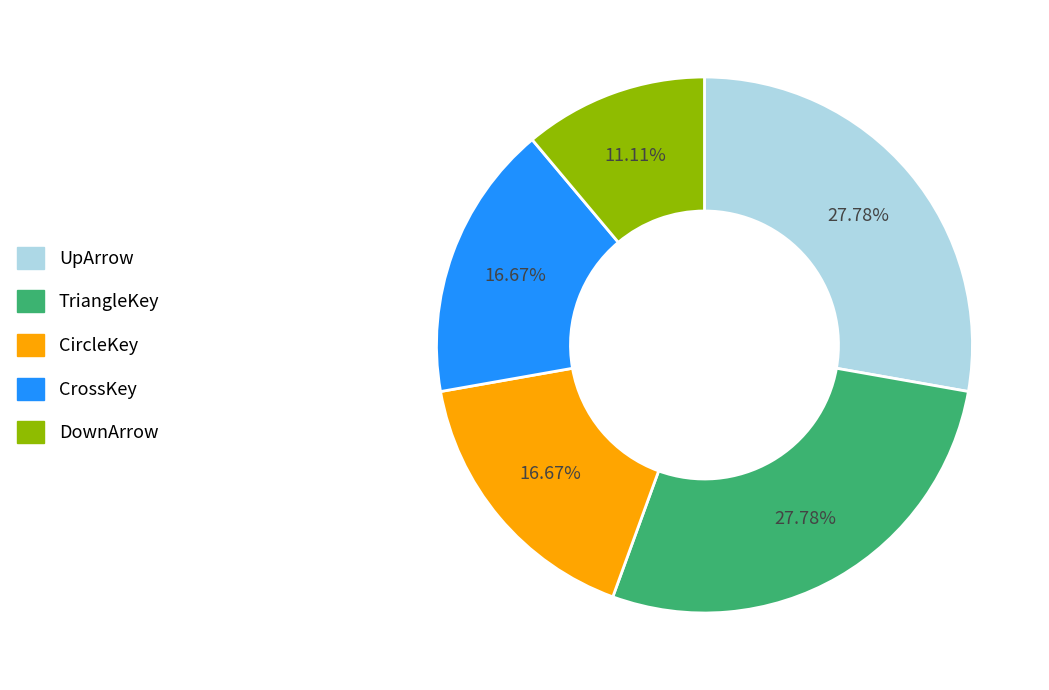

What percentage is the CrossKey slice, to the nearest percent?

17%